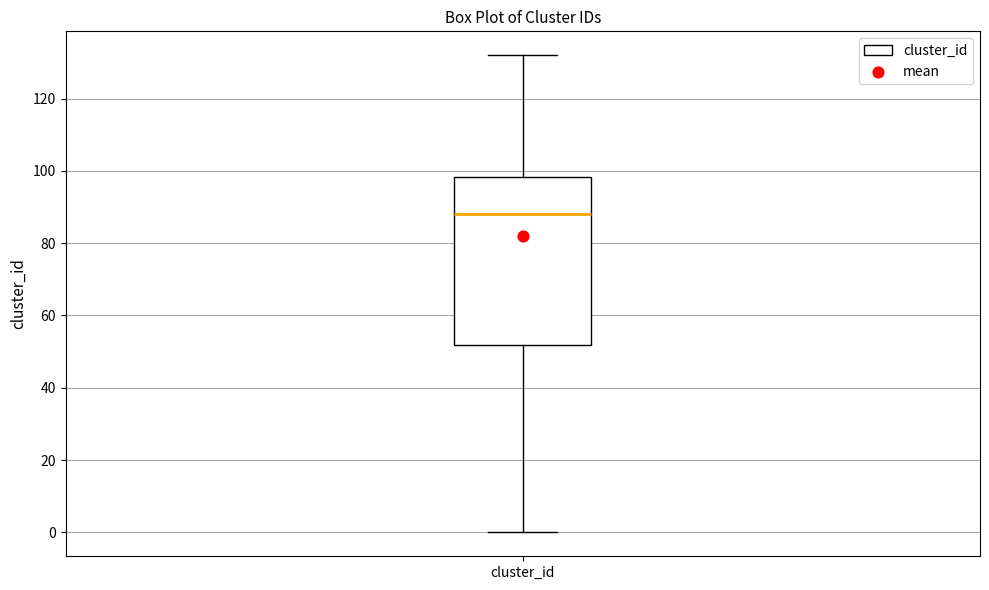

Transcribe this box plot: give where the median line is, the range the box spans, and where the two whiskers end, as read against the y-axis. The values are not printed on the chart, so give them approximately, as read against the axis.

median 88, box 52 to 98, whiskers 0 to 132